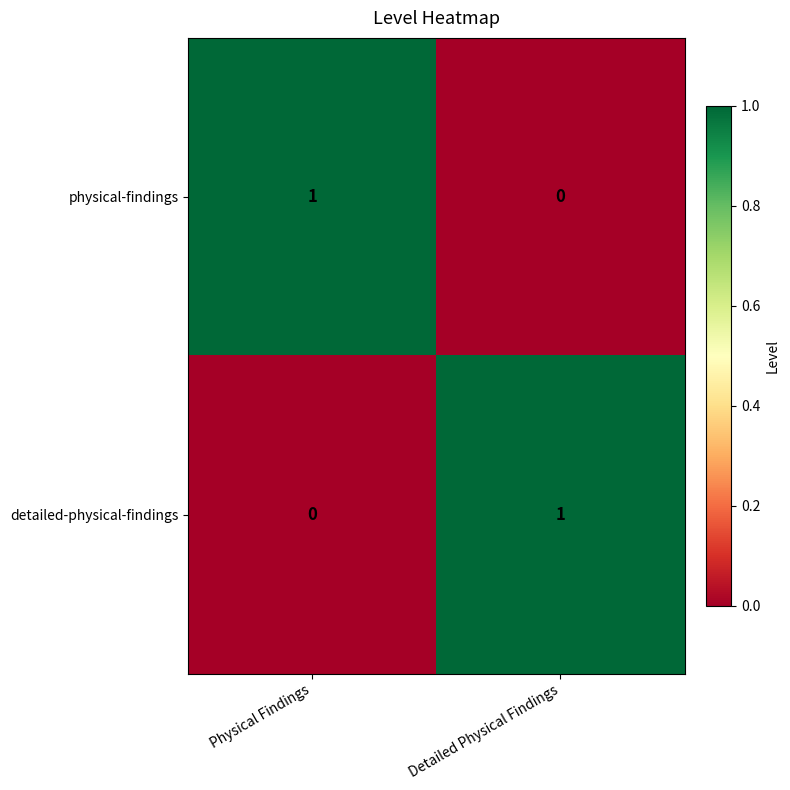

Where is physical-findings nearest to the value 0?

Detailed Physical Findings